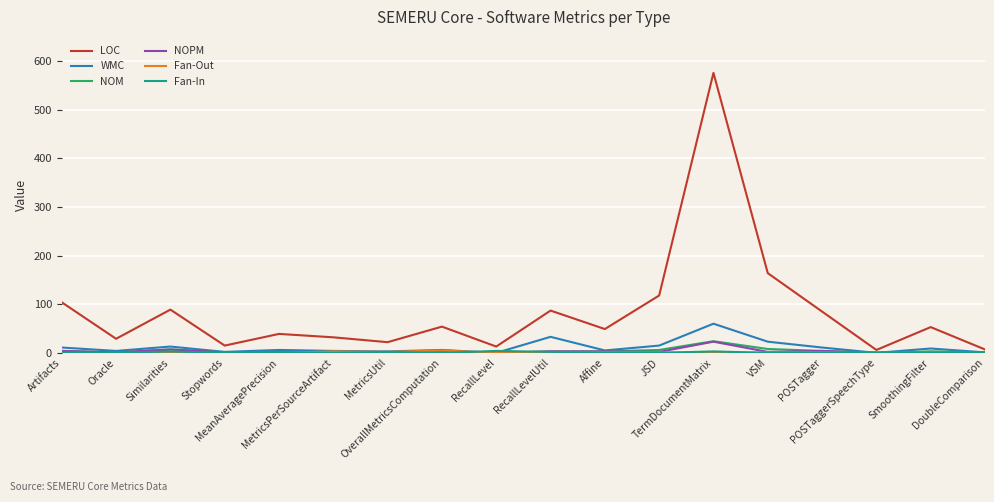

What is the greatest value displayed?

576